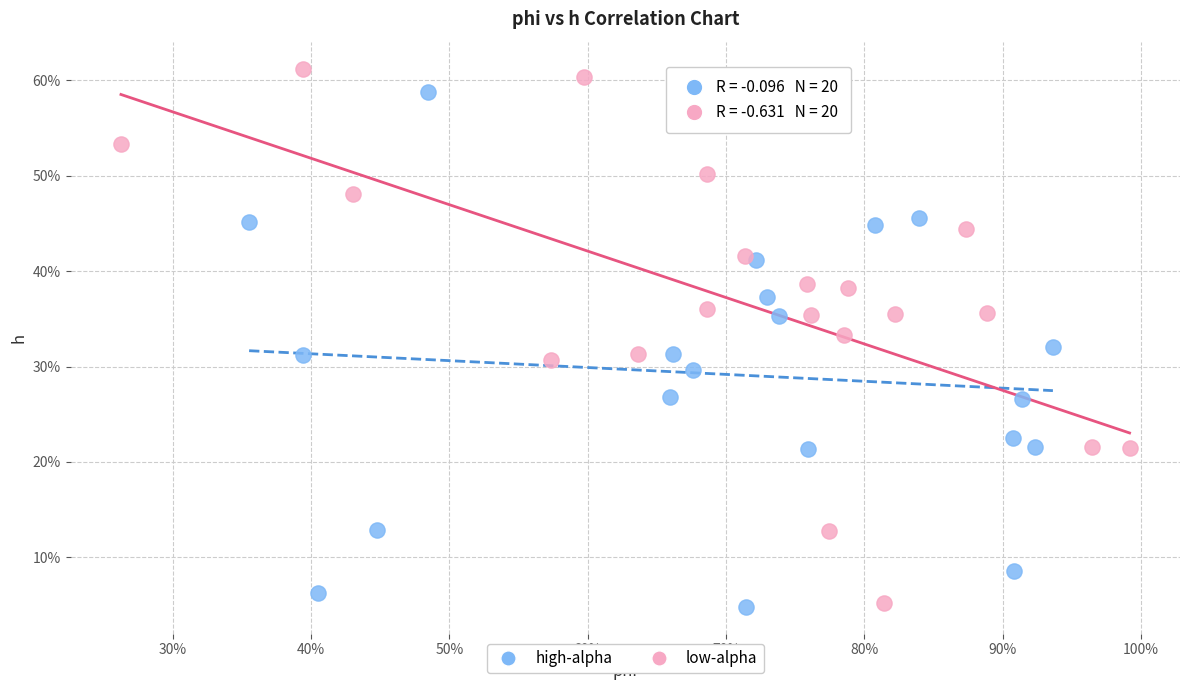

What are all the series names shown in the legend?

high-alpha, low-alpha